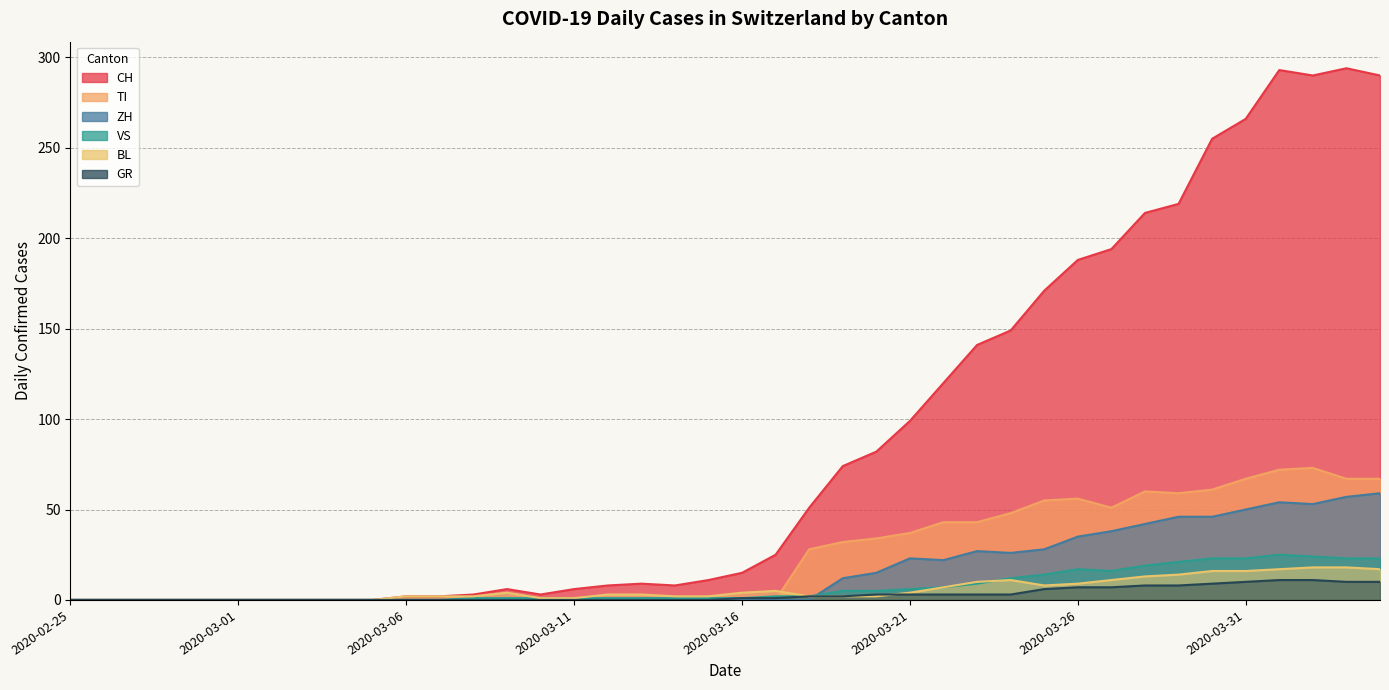

Rank the series by their maximum value, from highest to lowest.

CH, TI, ZH, VS, BL, GR